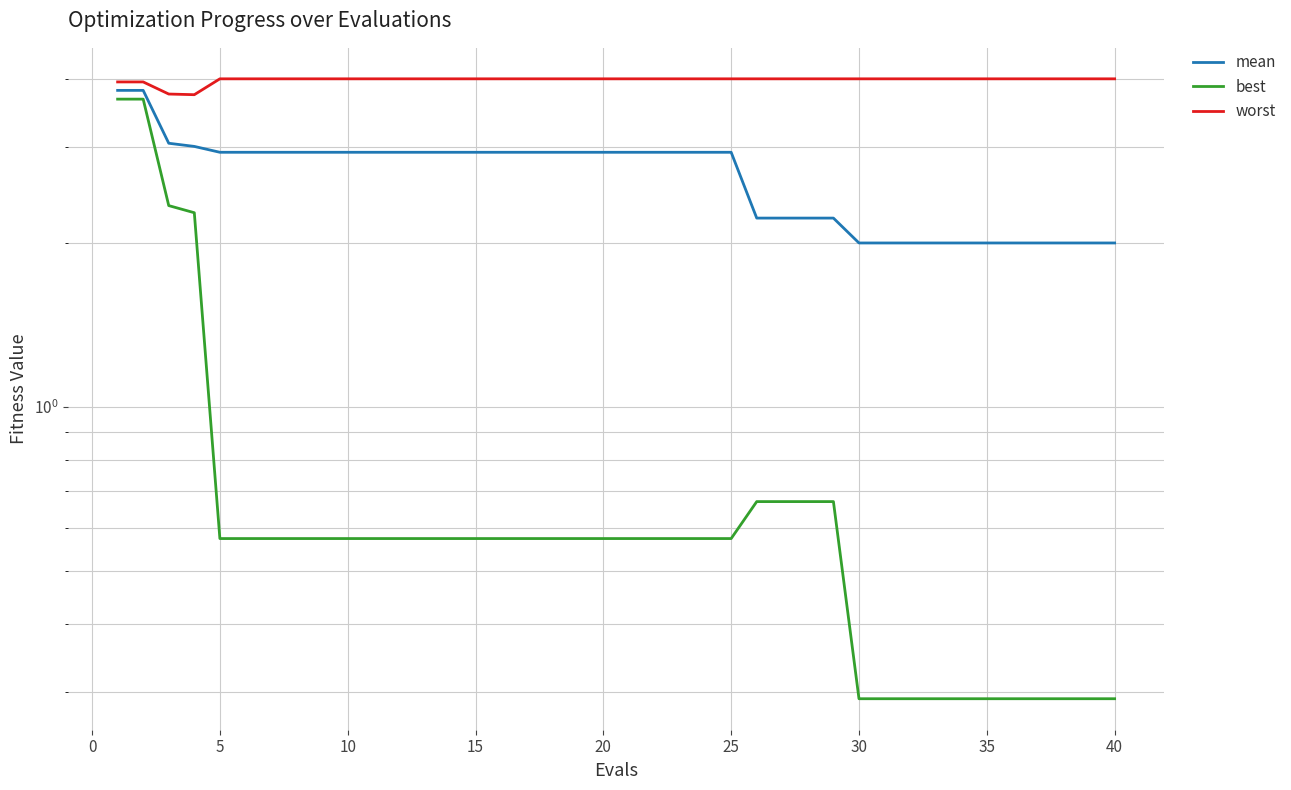

Which series has the largest total across all categories?

worst